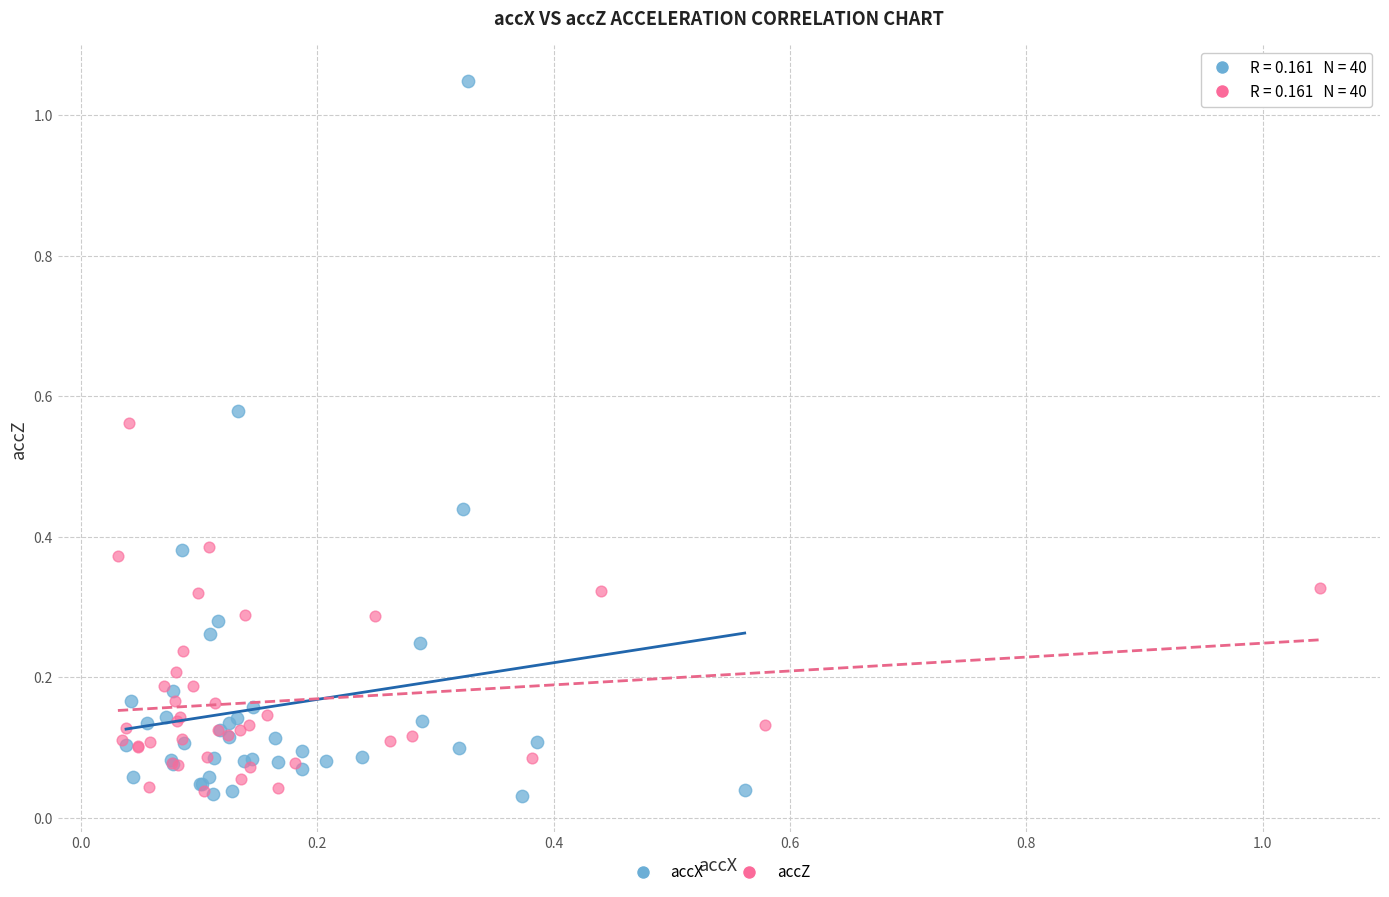

Which series has the largest Y range (max minus min)?

accX